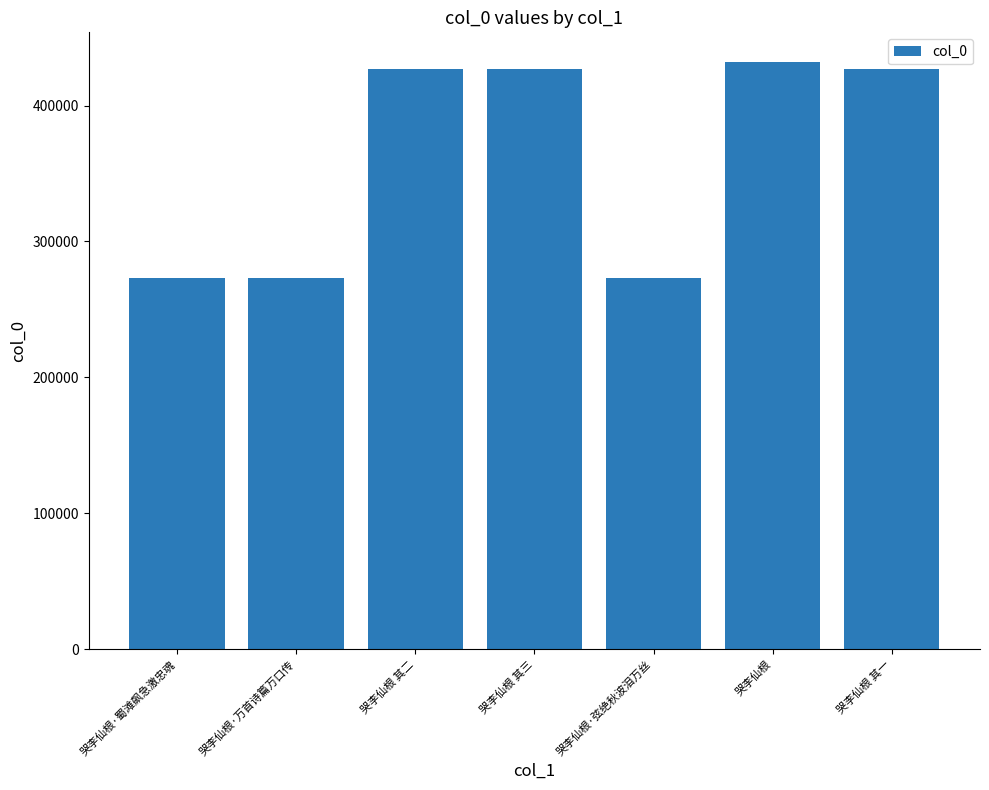

What is the sum of the values at 哭李仙根 其二 and 哭李仙根·蜀滩飙急激忠魂?

700061